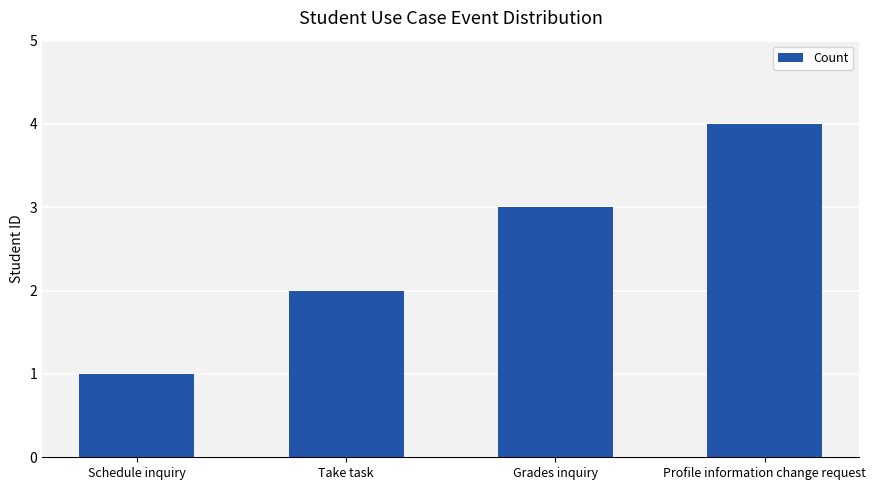

How many series are shown in this chart?

1